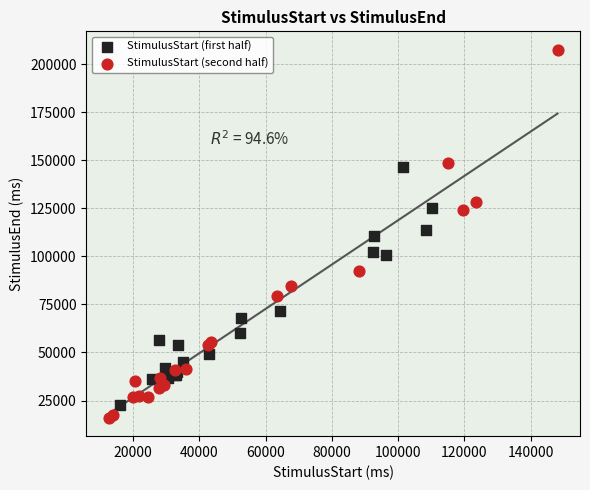

Which series contains the lowest Y value?

StimulusStart (second half)